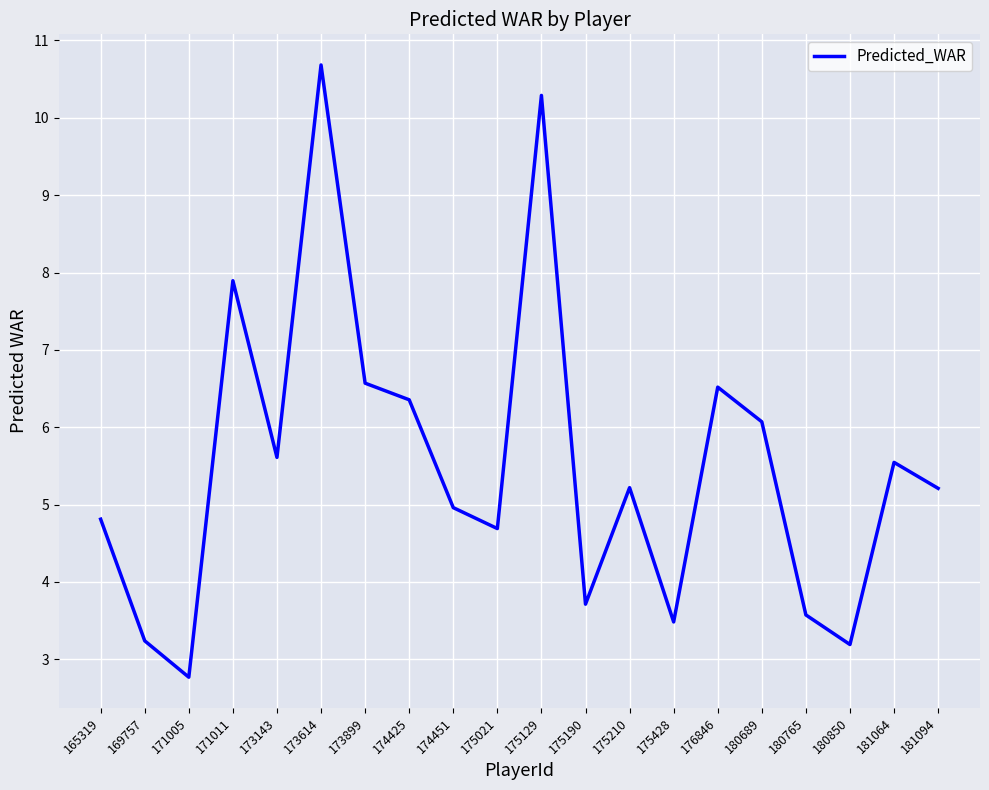

Which has a higher value, 180765 or 175428?

180765